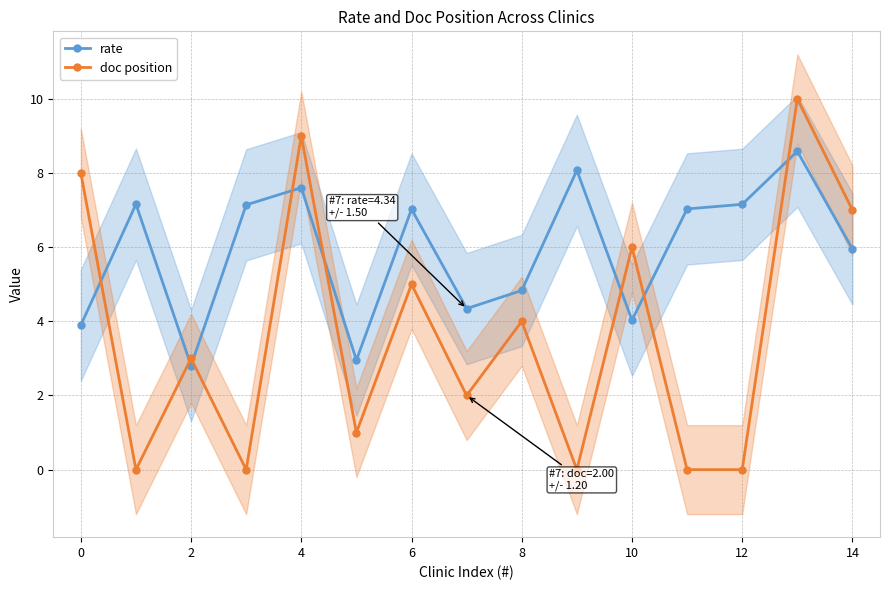

Is the value of rate at 10 greater than the value of doc position at 2?

Yes